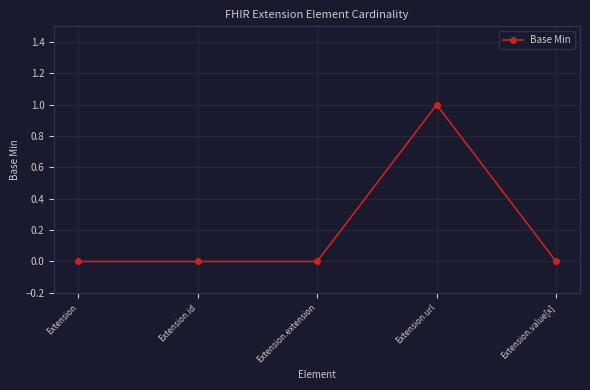

Count the number of categories in the chart.

5